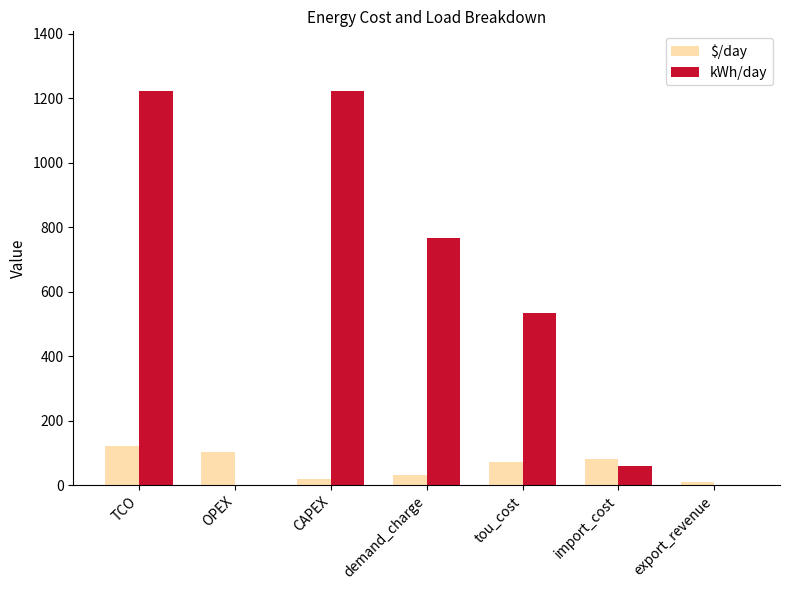

How many series are shown in this chart?

2